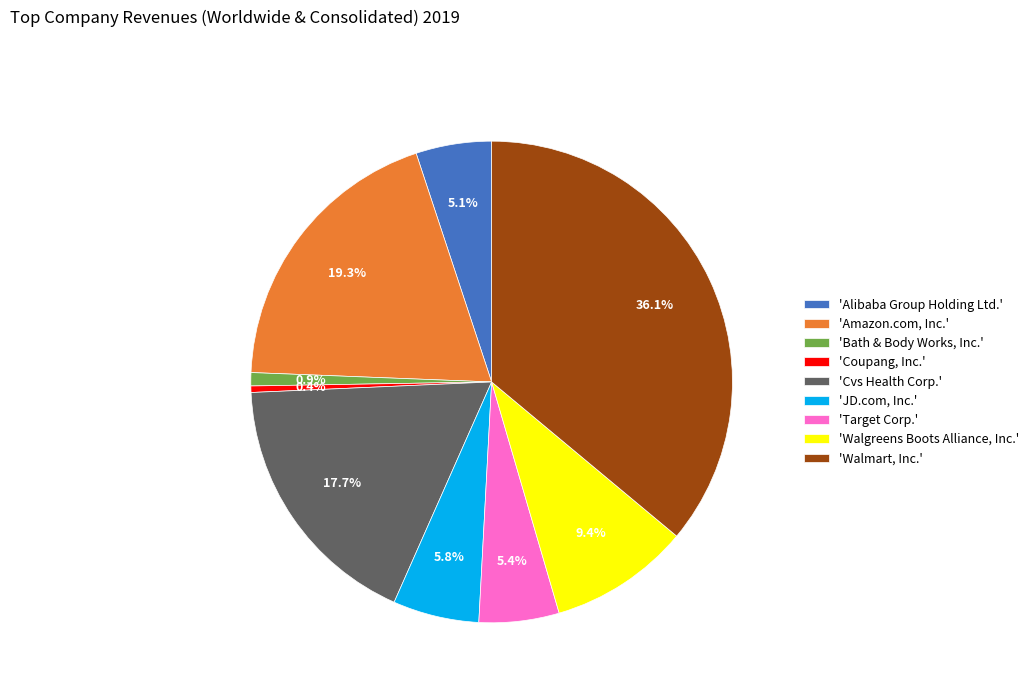

How many segments does this pie chart have?

9